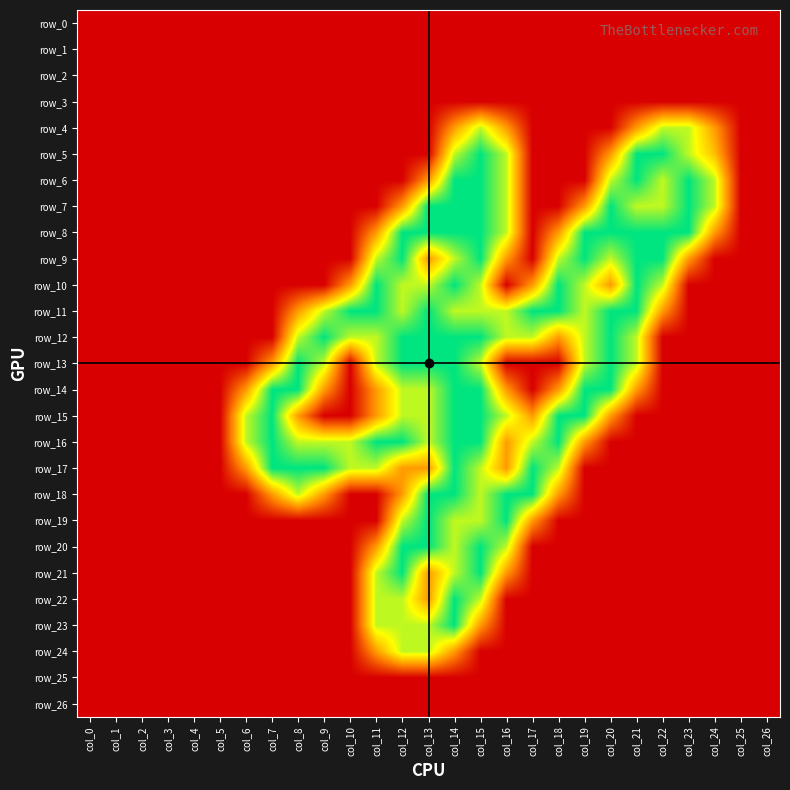

Is it true that row_25 equals 0.0 at col_0?

True